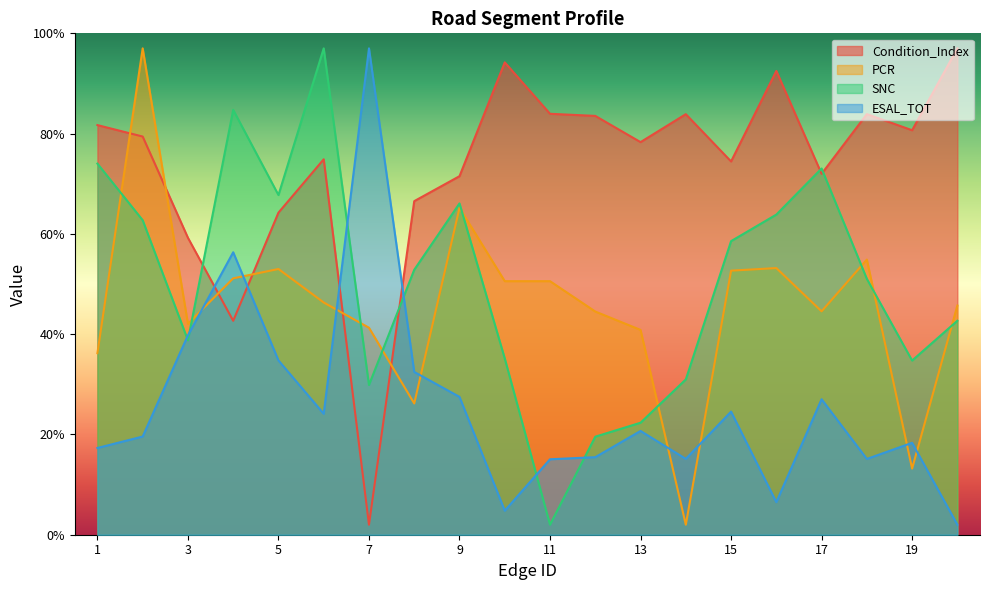

What is the minimum value shown in the chart?

2.0